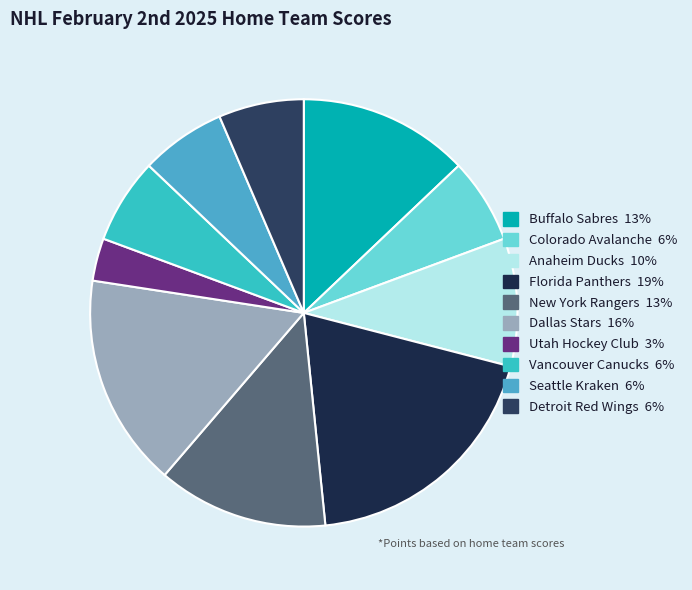

Which slice is the smallest?

Utah Hockey Club